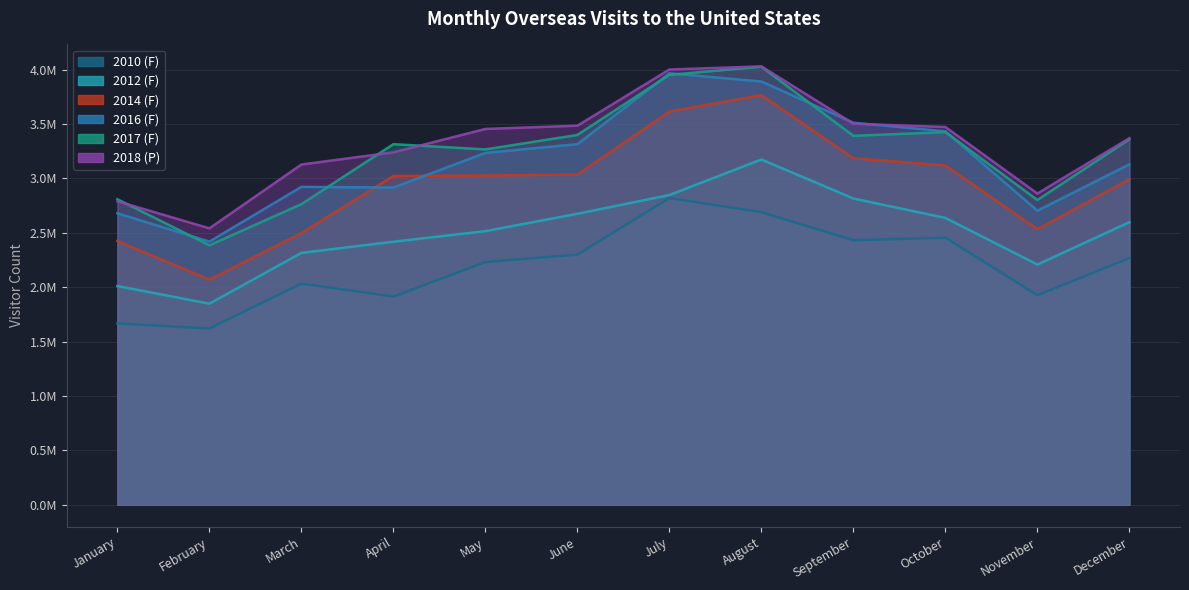

At which label does 2017 (F) reach its peak?

August